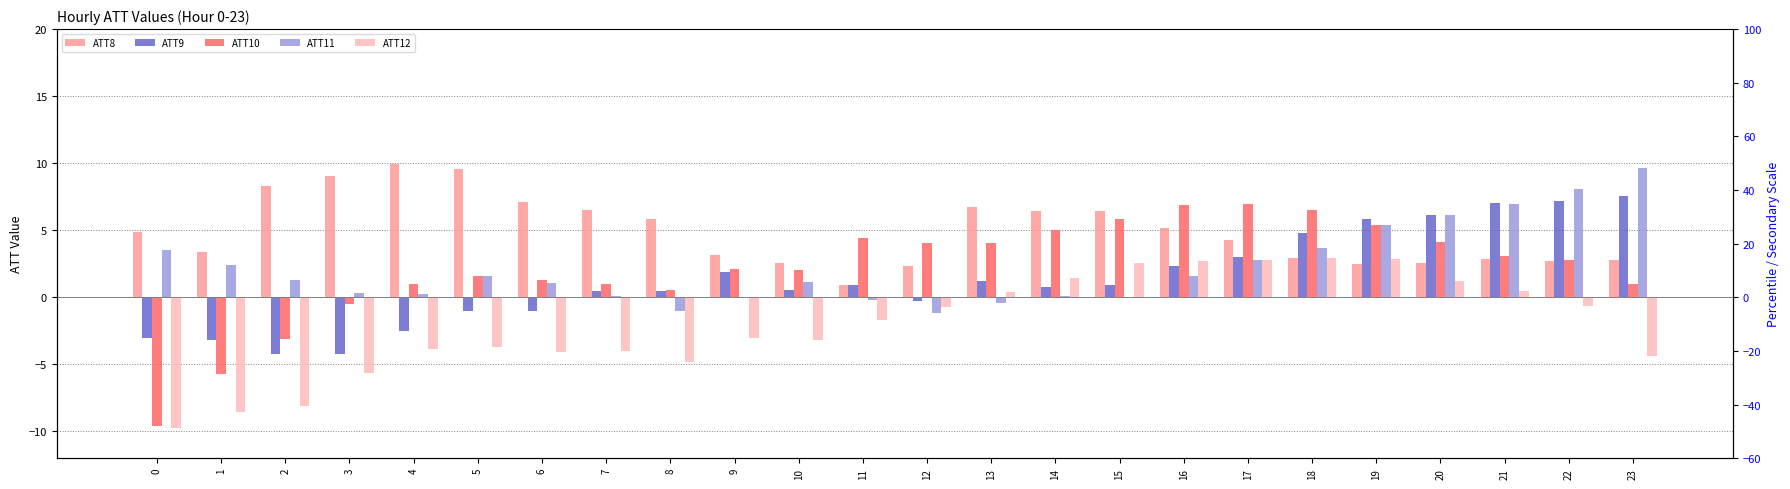

Which series has the largest total across all categories?

ATT8